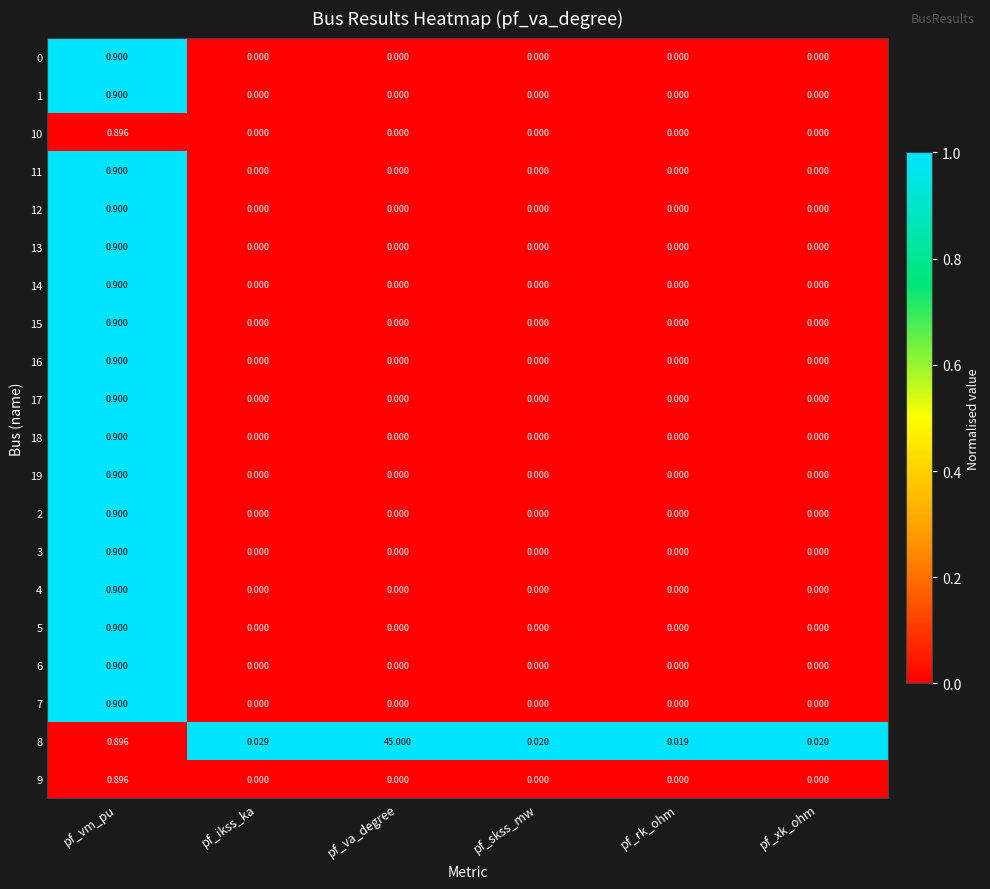

Is the value of 7 at pf_vm_pu greater than the value of 3 at pf_ikss_ka?

Yes